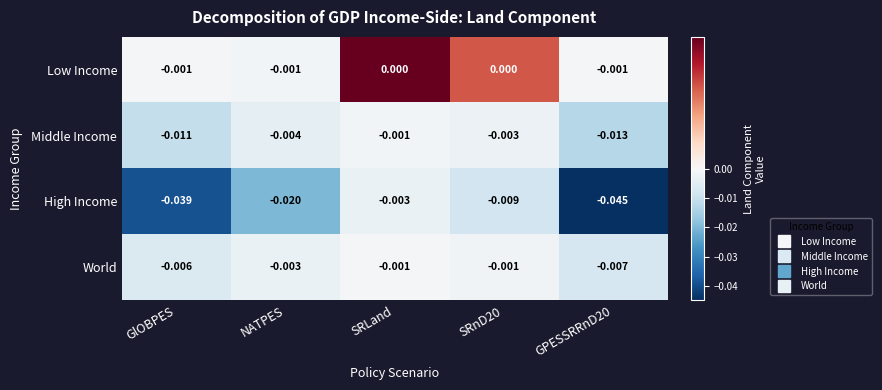

Which series has the widest spread of values?

High Income